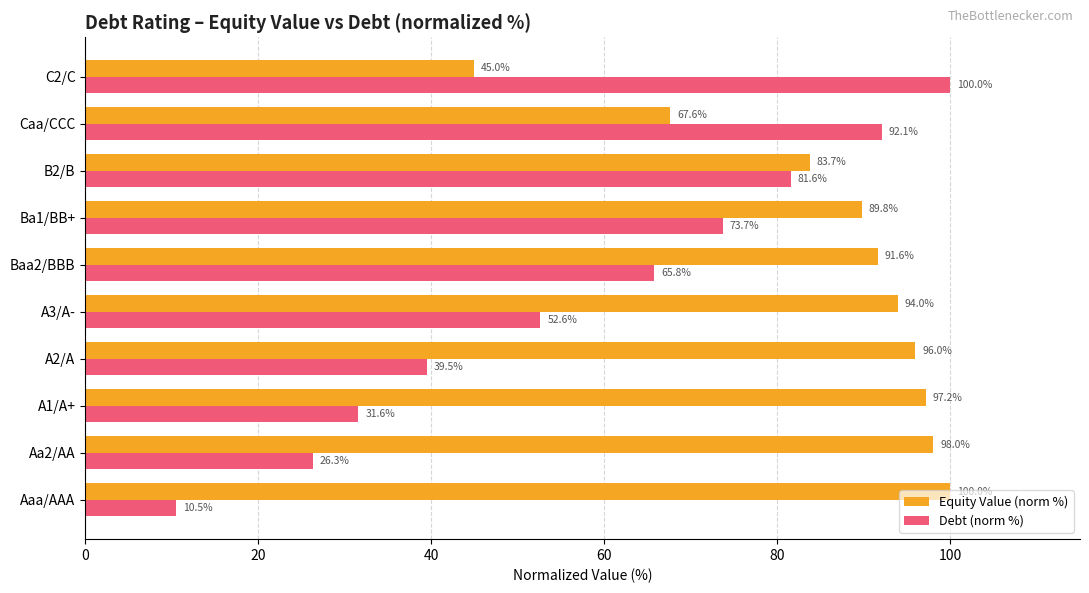

Rank the categories by Equity Value (norm %) value from lowest to highest.

C2/C, Caa/CCC, B2/B, Ba1/BB+, Baa2/BBB, A3/A-, A2/A, A1/A+, Aa2/AA, Aaa/AAA